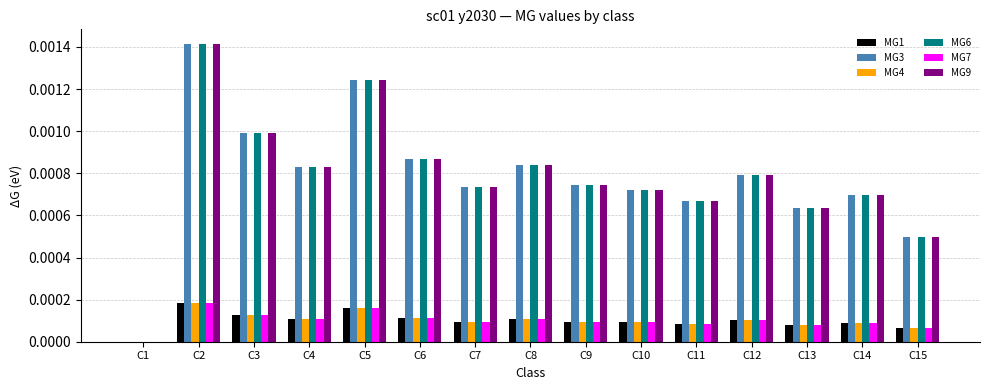

At which category is the sum across all series the highest?

C2